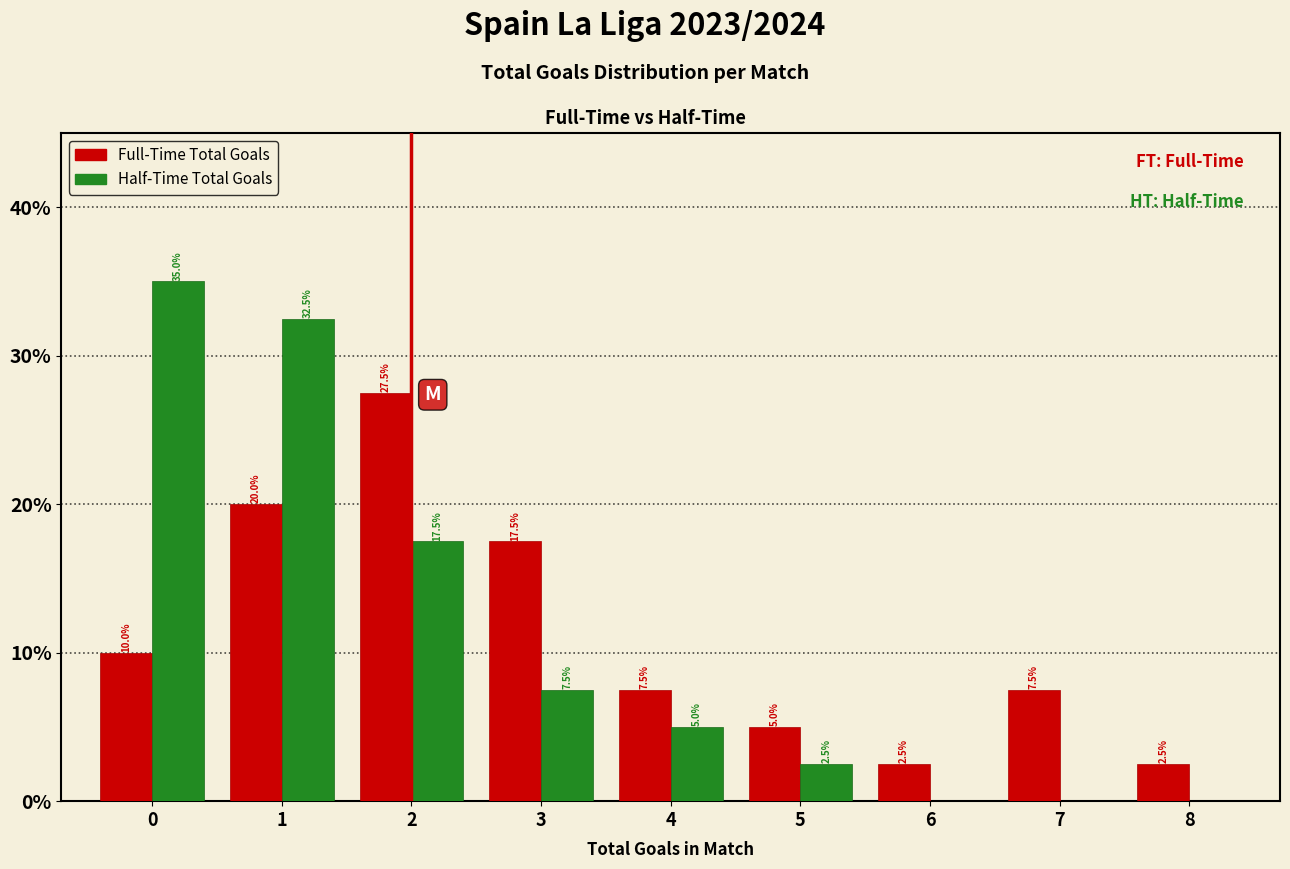

What is the greatest value displayed?

35.0